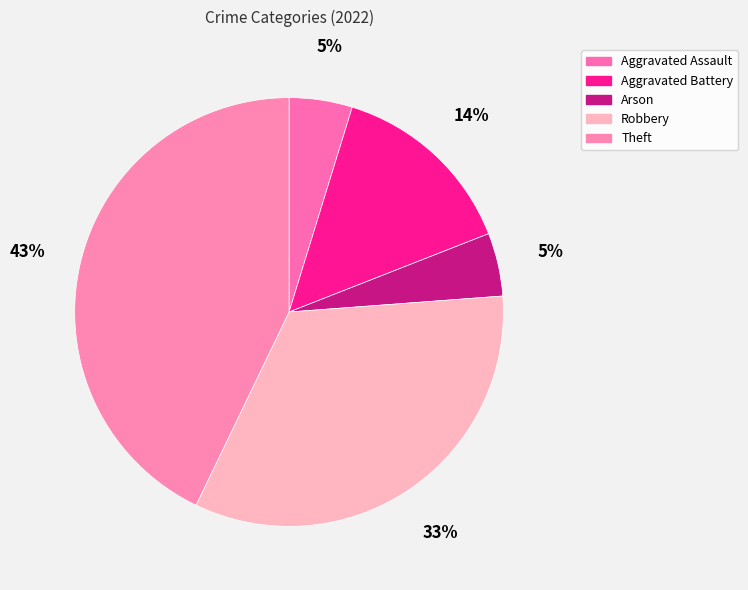

What percentage is the Aggravated Assault slice, to the nearest percent?

5%